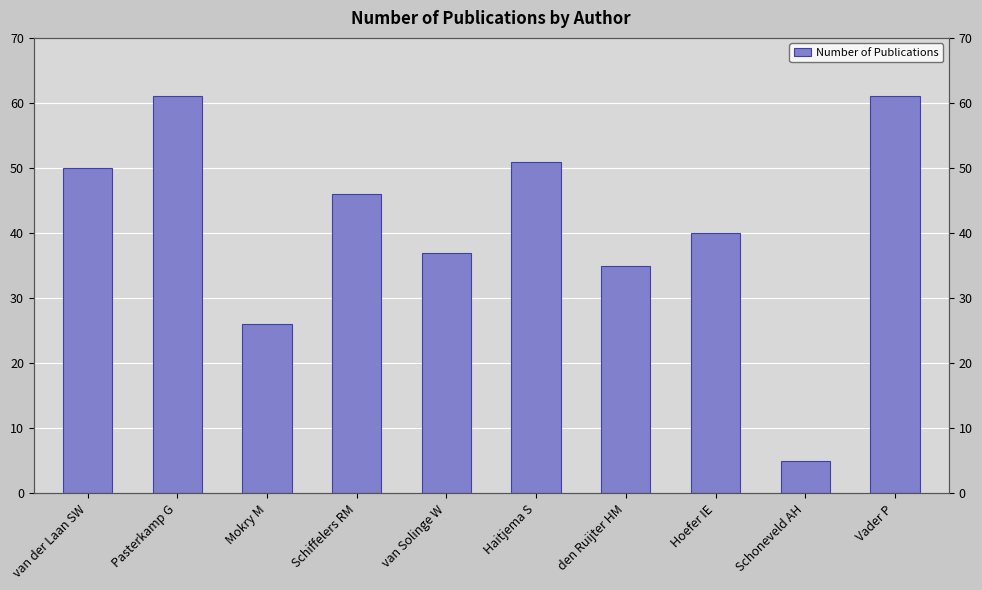

At which category does the chart reach its minimum across all series?

Schoneveld AH